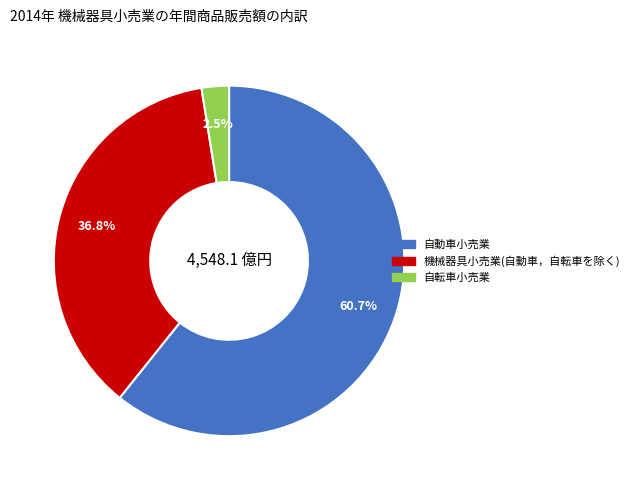

Is there any slice that represents more than half of the pie?

Yes